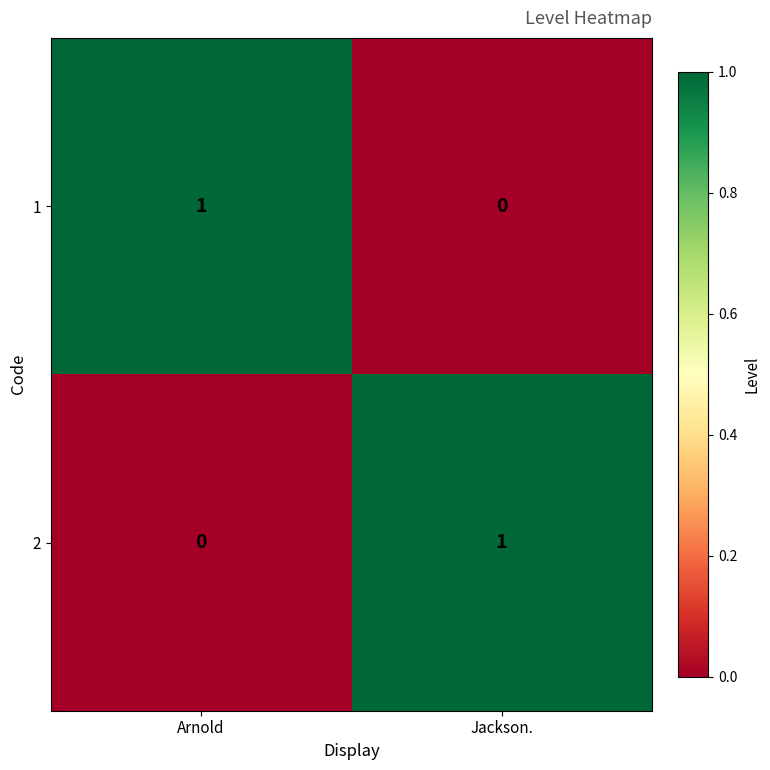

Reading right to left, list all the values displayed in this chart.

1: 0	1
2: 1	0